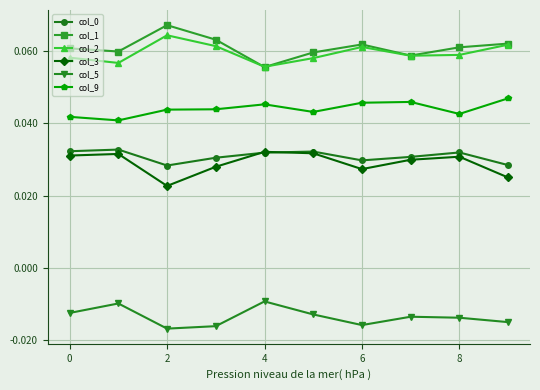

True or false: col_2 and col_5 intersect in this chart.

False